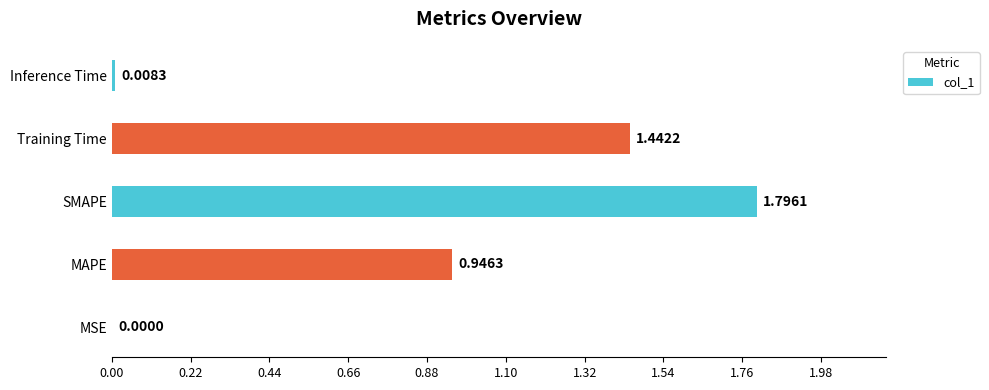

What is the sum of all values?

4.2